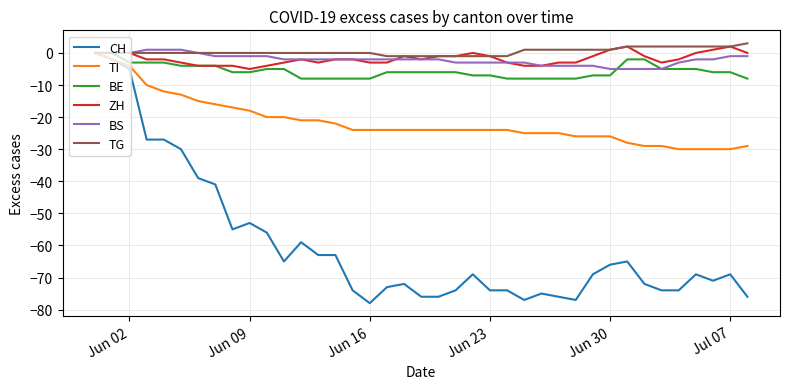

Reading left to right, list all the values displayed in this chart.

CH: 0	-2	-5	-27	-27	-30	-39	-41	-55	-53	-56	-65	-59	-63	-63	-74	-78	-73	-72	-76	-76	-74	-69	-74	-74	-77	-75	-76	-77	-69	-66	-65	-72	-74	-74	-69	-71	-69	-76
TI: 0	-2	-4	-10	-12	-13	-15	-16	-17	-18	-20	-20	-21	-21	-22	-24	-24	-24	-24	-24	-24	-24	-24	-24	-24	-25	-25	-25	-26	-26	-26	-28	-29	-29	-30	-30	-30	-30	-29
BE: 0	0	-3	-3	-3	-4	-4	-4	-6	-6	-5	-5	-8	-8	-8	-8	-8	-6	-6	-6	-6	-6	-7	-7	-8	-8	-8	-8	-8	-7	-7	-2	-2	-5	-5	-5	-6	-6	-8
ZH: 0	0	0	-2	-2	-3	-4	-4	-4	-5	-4	-3	-2	-3	-2	-2	-3	-3	-1	-2	-1	-1	0	-1	-3	-4	-4	-3	-3	-1	1	2	-1	-3	-2	0	1	2	0
BS: 0	0	0	1	1	1	0	-1	-1	-1	-1	-2	-2	-2	-2	-2	-2	-2	-2	-2	-2	-3	-3	-3	-3	-3	-4	-4	-4	-4	-5	-5	-5	-5	-3	-2	-2	-1	-1
TG: 0	0	0	0	0	0	0	0	0	0	0	0	0	0	0	0	0	-1	-1	-1	-1	-1	-1	-1	-1	1	1	1	1	1	1	2	2	2	2	2	2	2	3